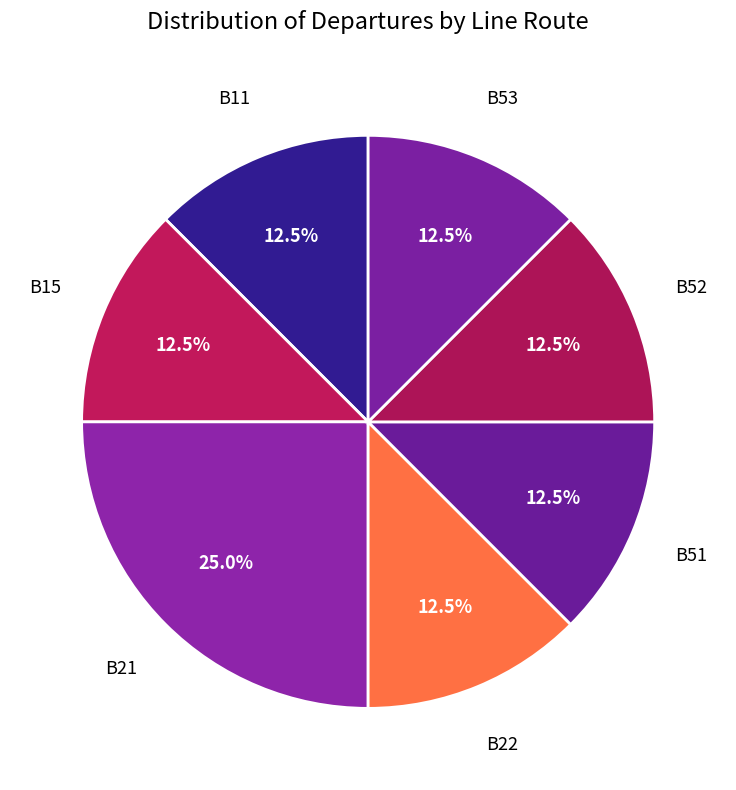

How many slices are in this pie chart?

7